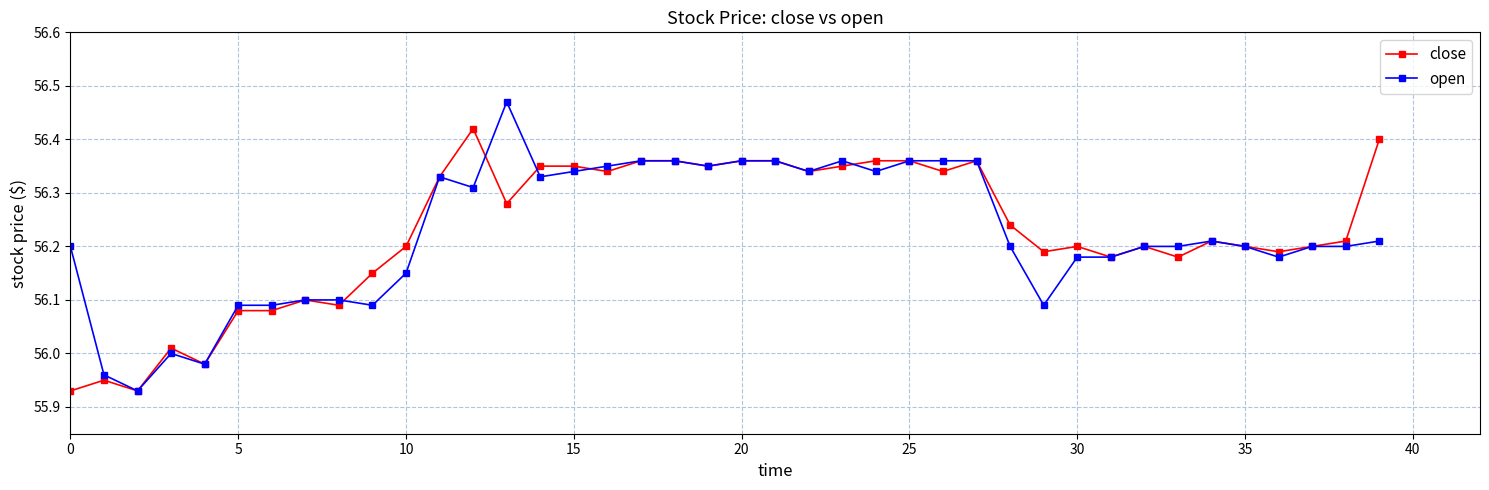

True or false: open has more than 1 points higher than both neighbors.

True